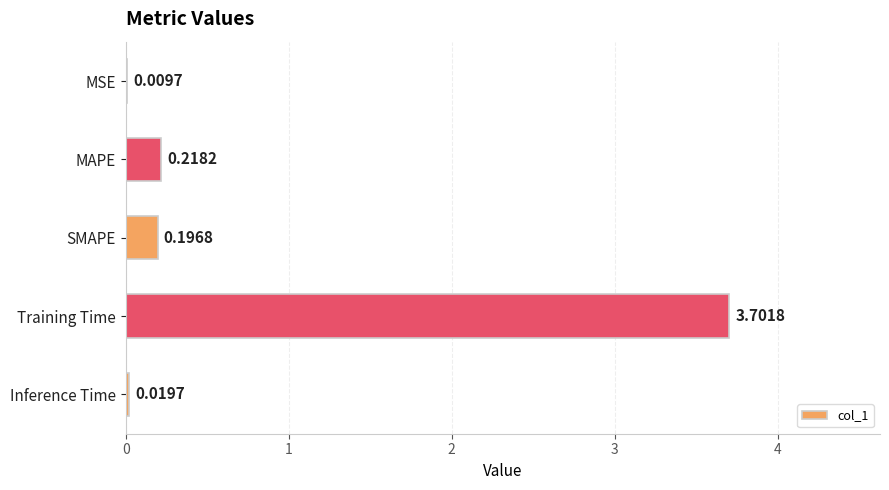

Where is the data nearest to the value 1?

MAPE